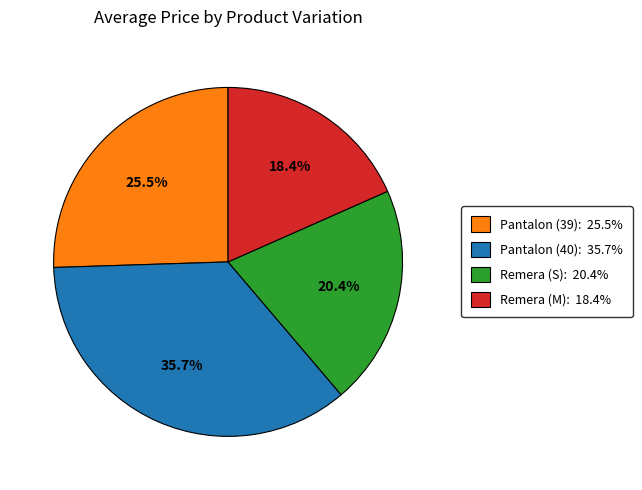

Is Remera (M) the majority of the pie?

No